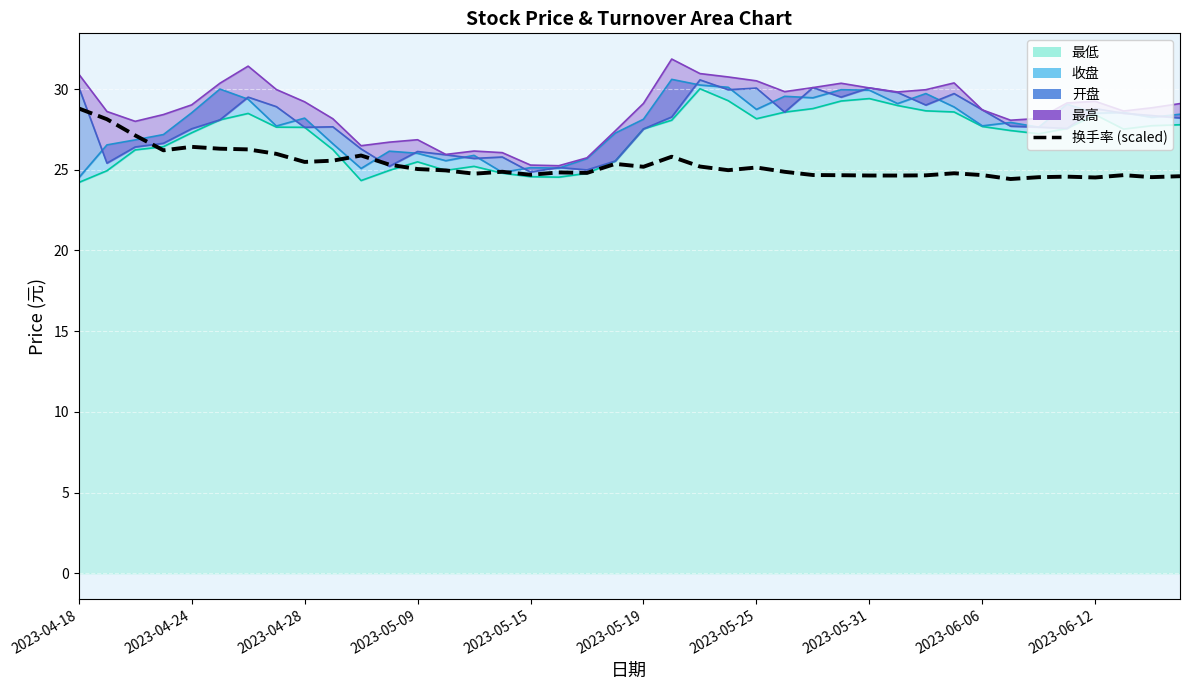

Which has a higher value, 2023-05-31 or 37?

2023-05-31